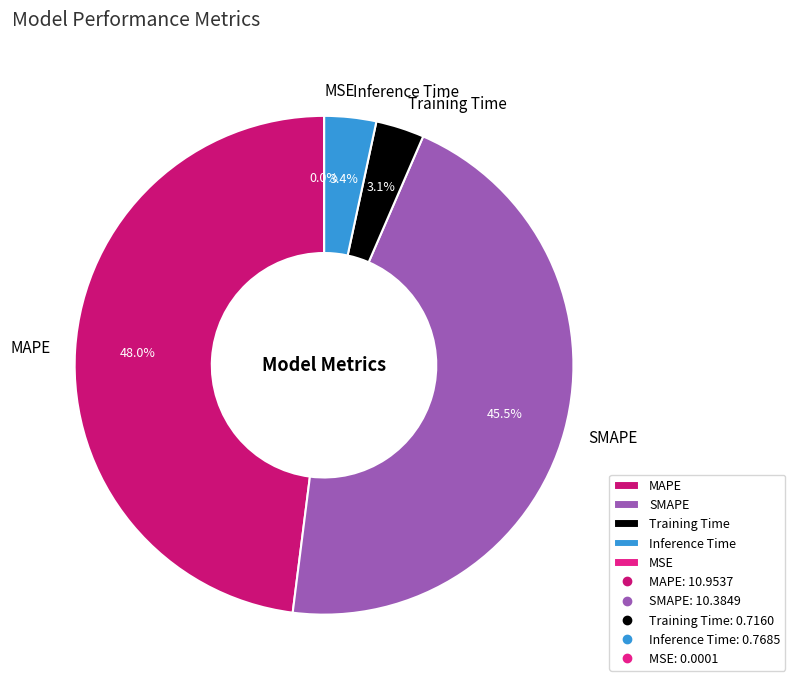

To the nearest percent, what is the difference between the largest and smallest slice percentages?

48%